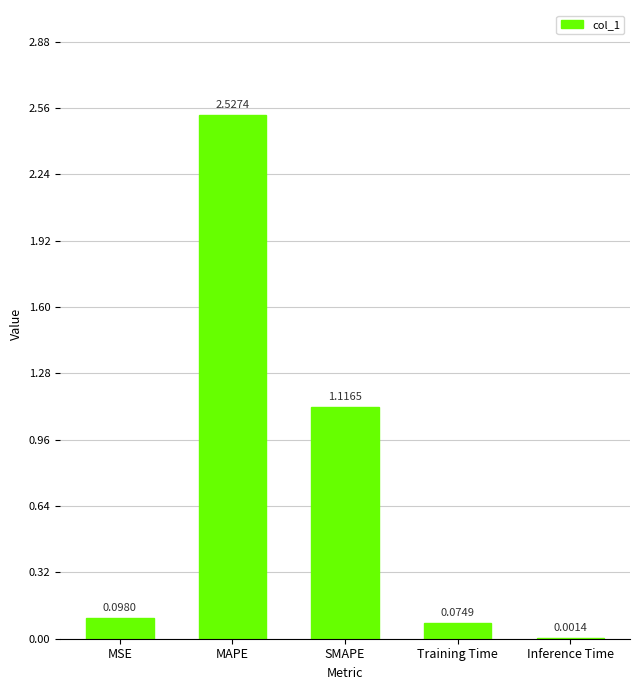

What is the difference between the values at SMAPE and MAPE?

1.4